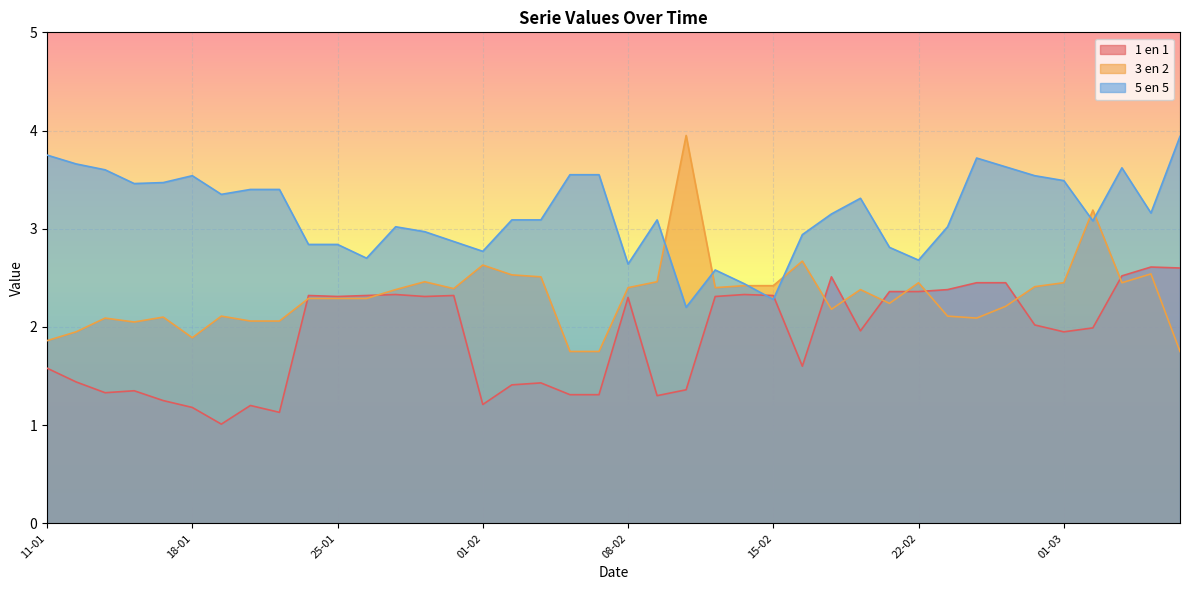

How many values in the 1 en 1 series are below 2?

20